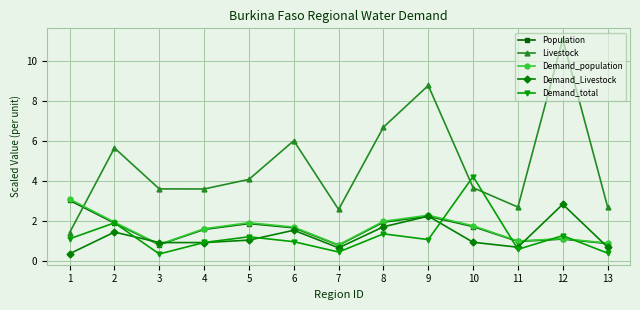

Where does the Population series first go above 1?

1